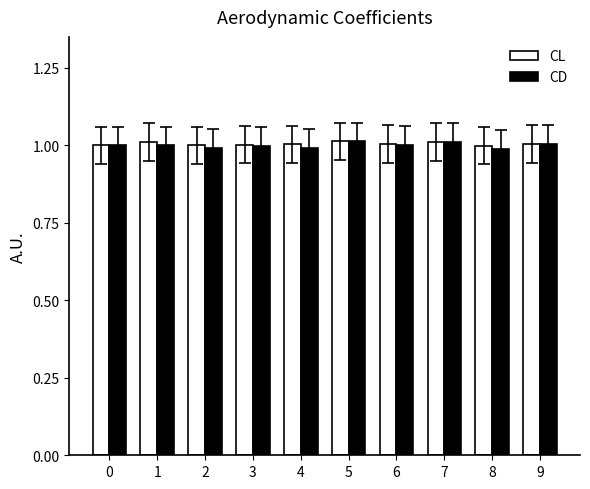

Count the number of categories in the chart.

10